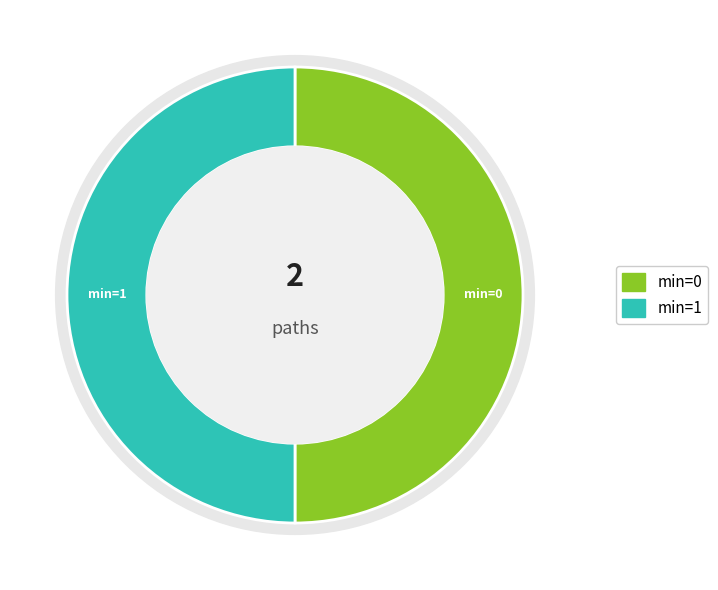

How many slices are in this pie chart?

2